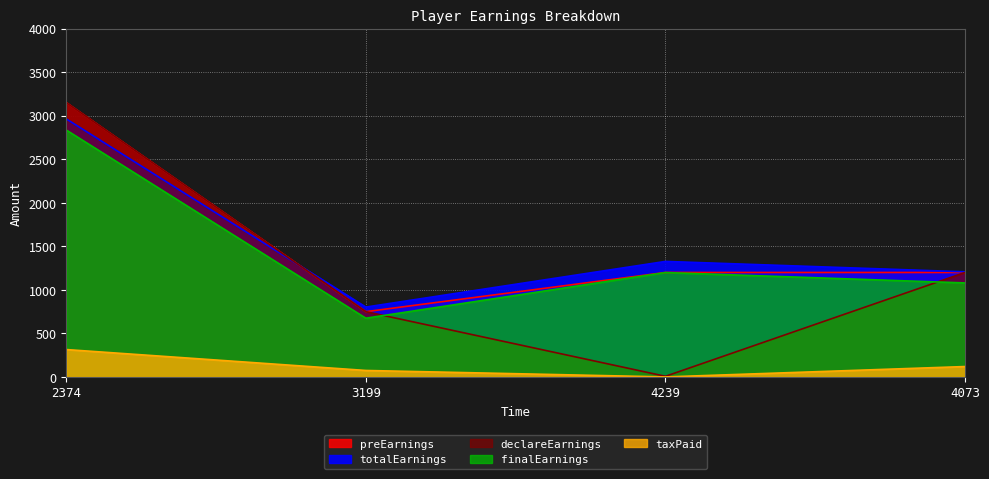

Count the number of data series in this chart.

5